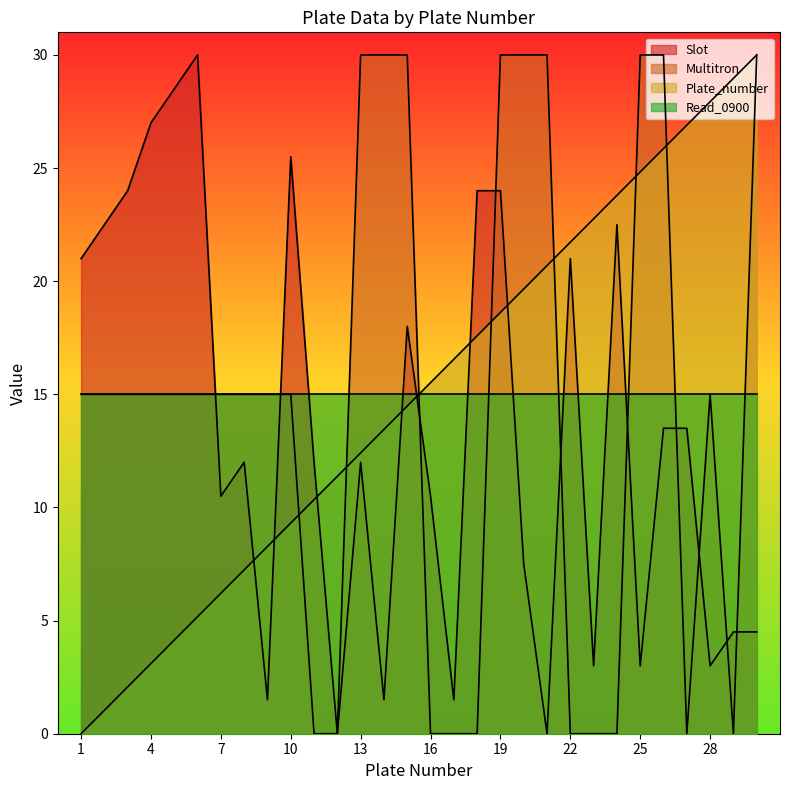

Is it true that Multitron equals 0.0 at 17?

True